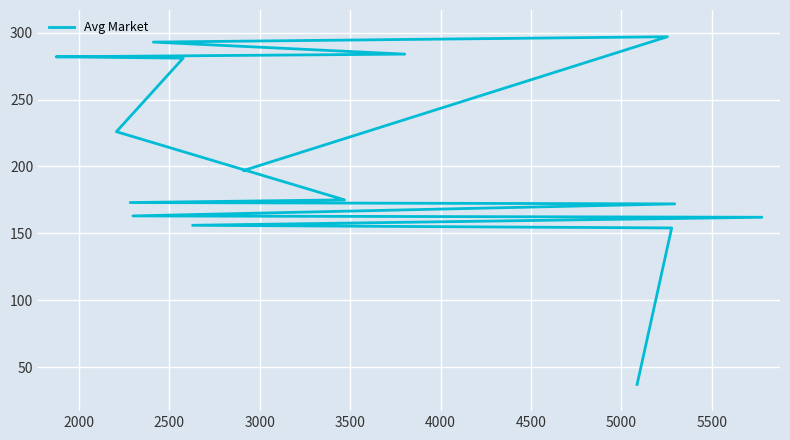

How many lines are shown in the chart?

1